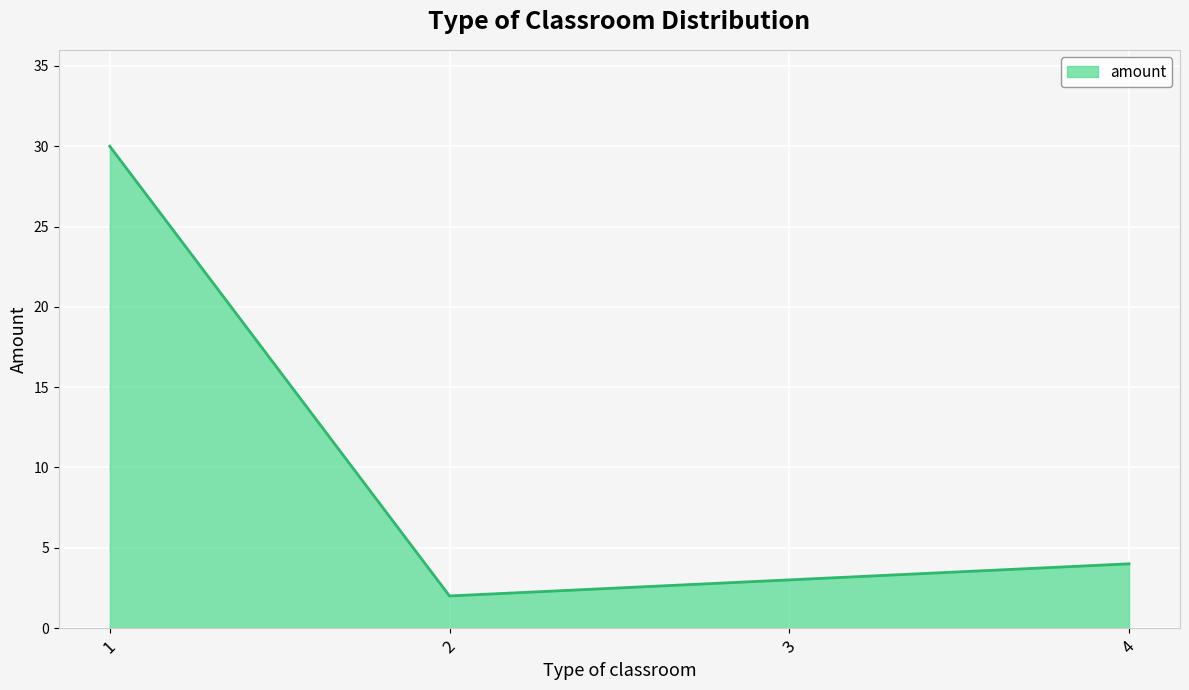

True or false: the data has more than 2 interior local peaks.

False